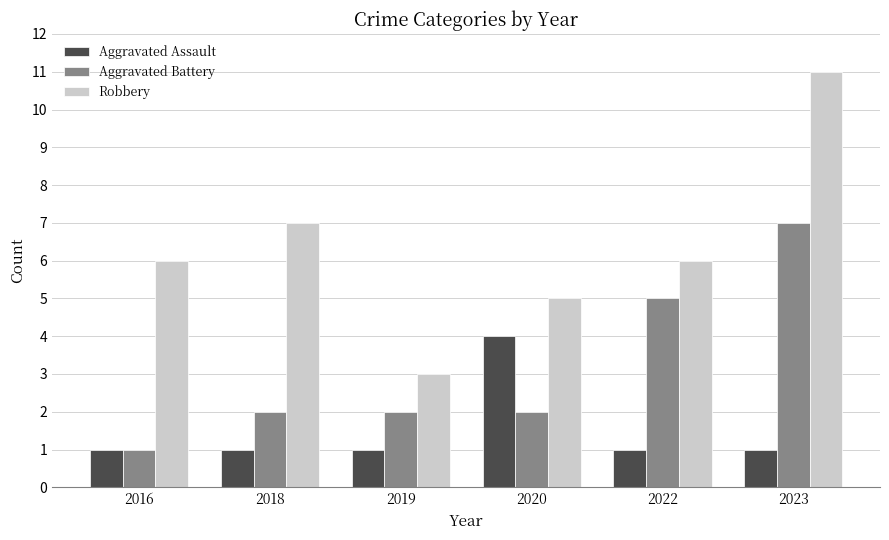

What is the greatest value displayed?

11